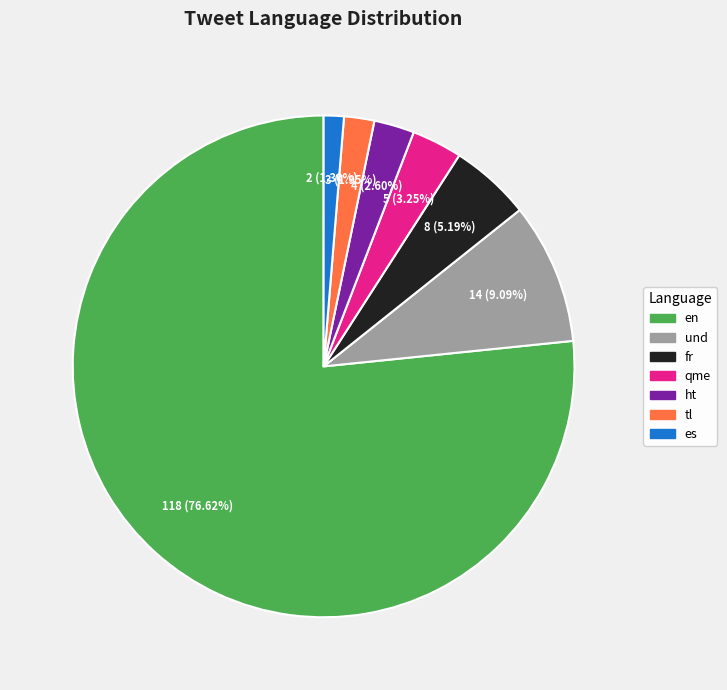

To the nearest percent, what is the difference between the fr and tl slice percentages?

3%